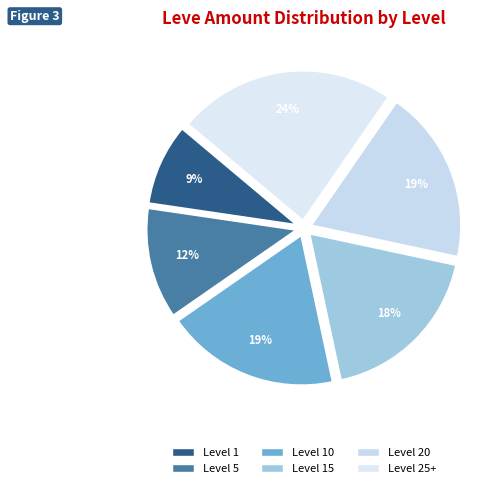

How many segments does this pie chart have?

6